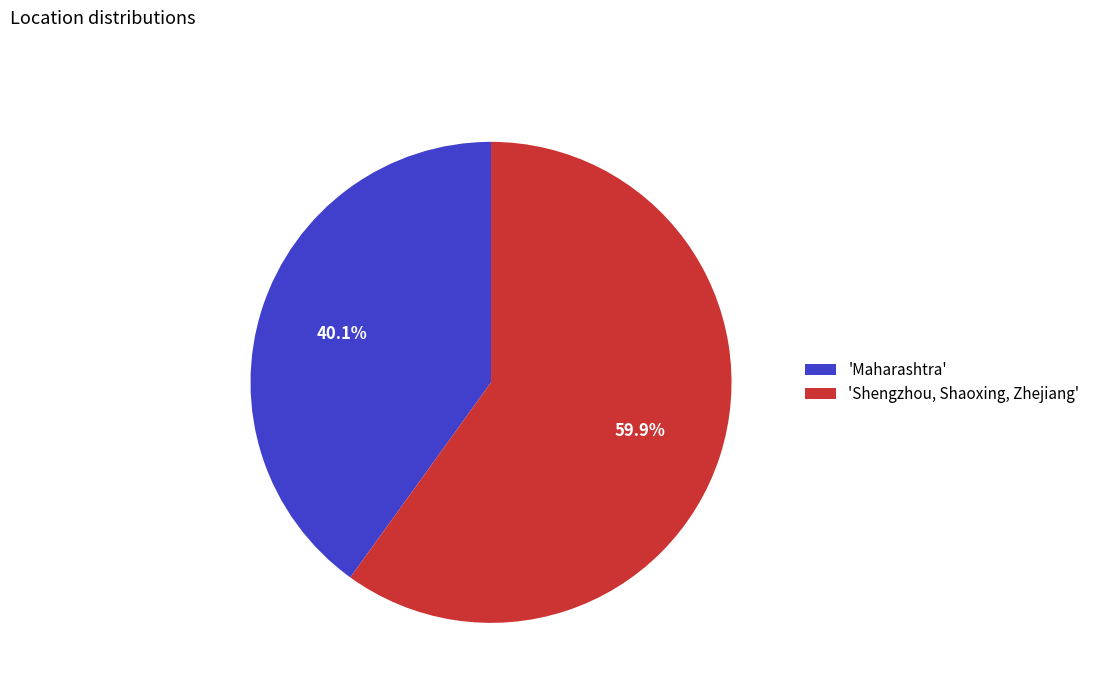

Which has a higher value, 'Shengzhou, Shaoxing, Zhejiang' or 'Maharashtra'?

'Shengzhou, Shaoxing, Zhejiang'